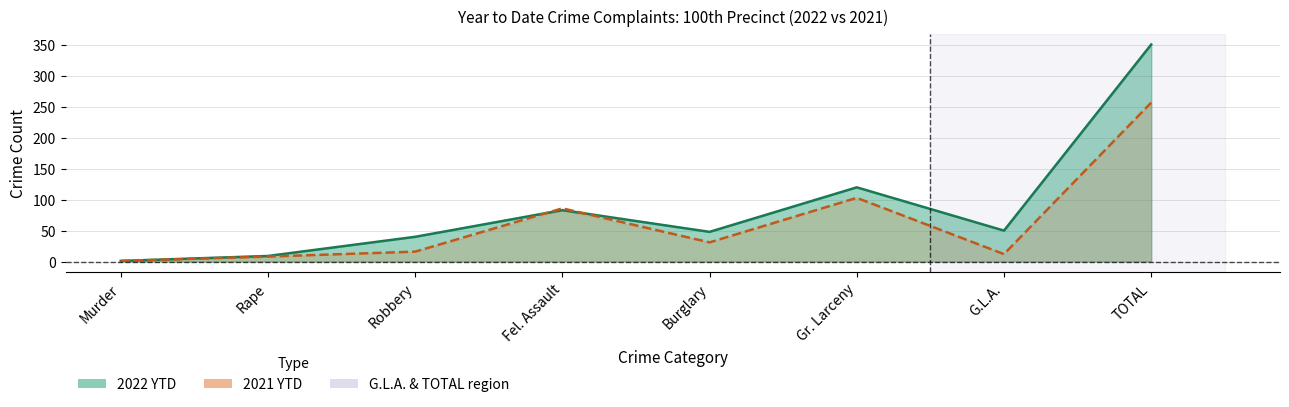

How many distinct data groups are displayed?

2